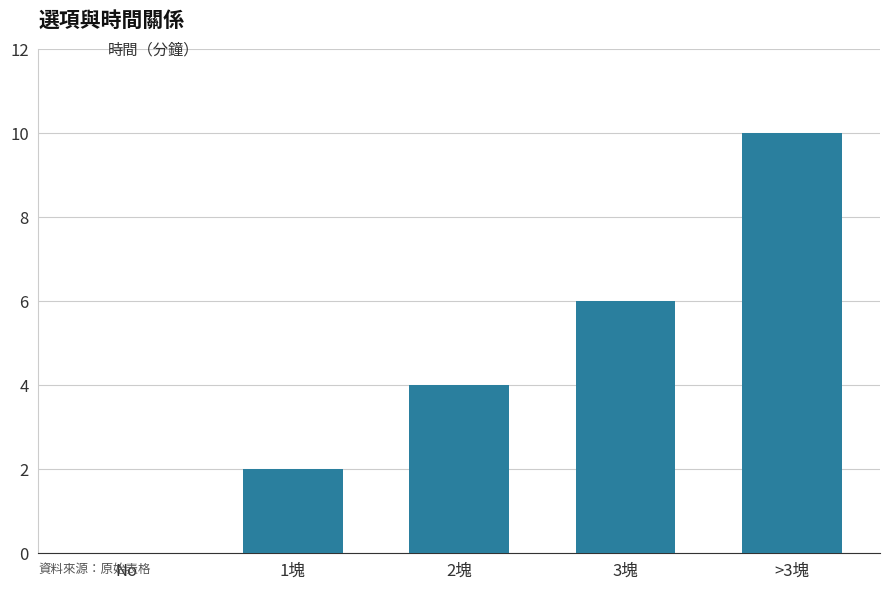

True or false: the data shows 5 at >3塊.

False